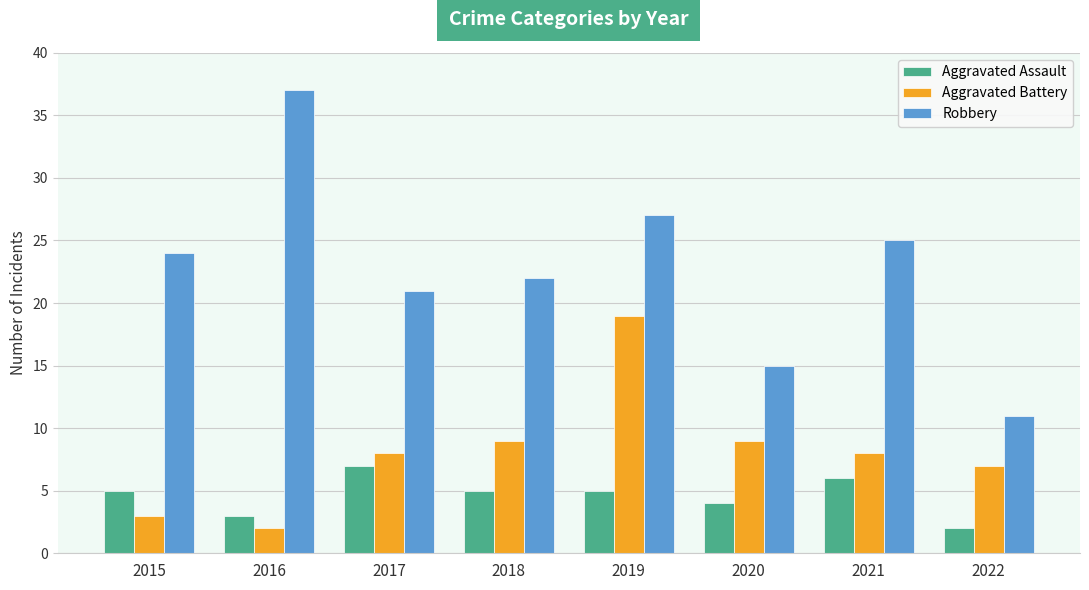

At which label does Aggravated Battery reach its minimum?

2016